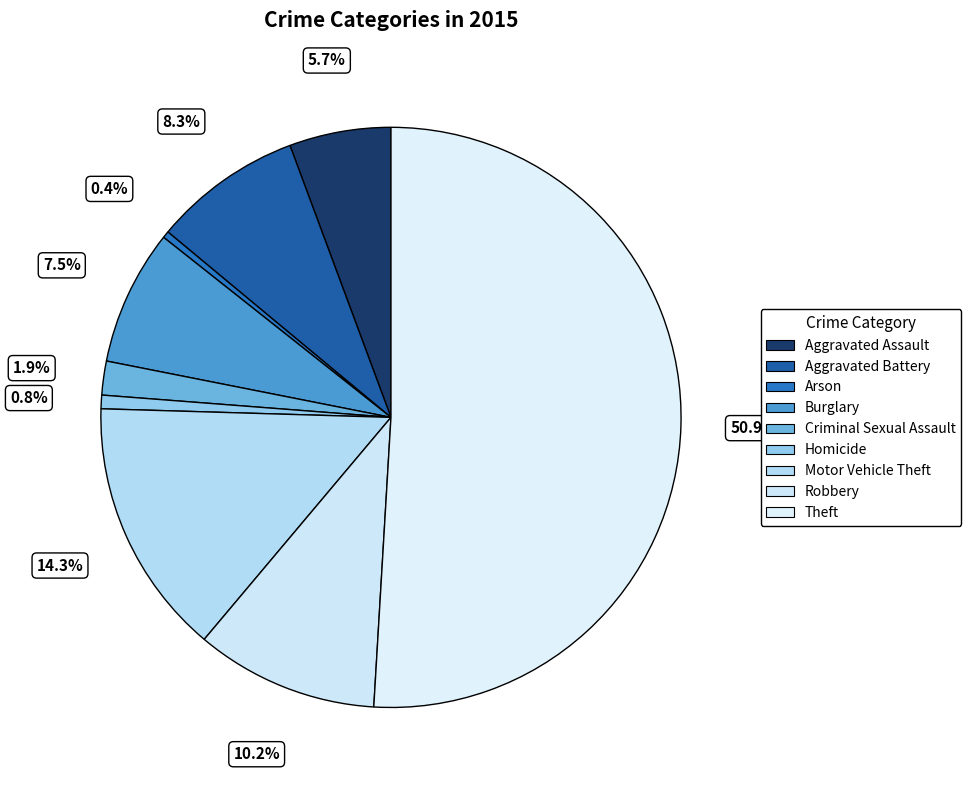

Which slice is the smallest?

Arson